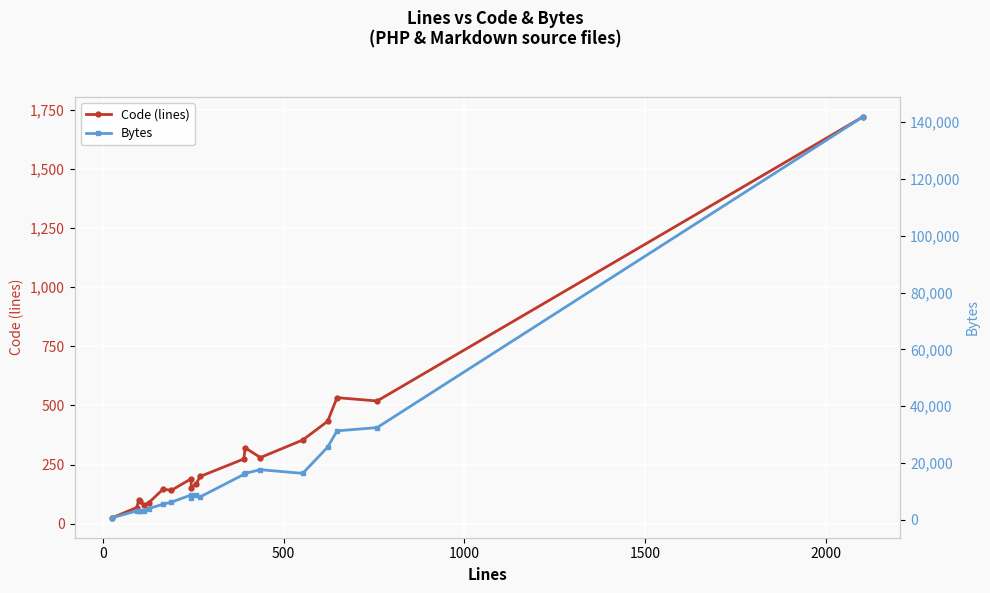

At how many categories does at least one series exceed 135687?

1